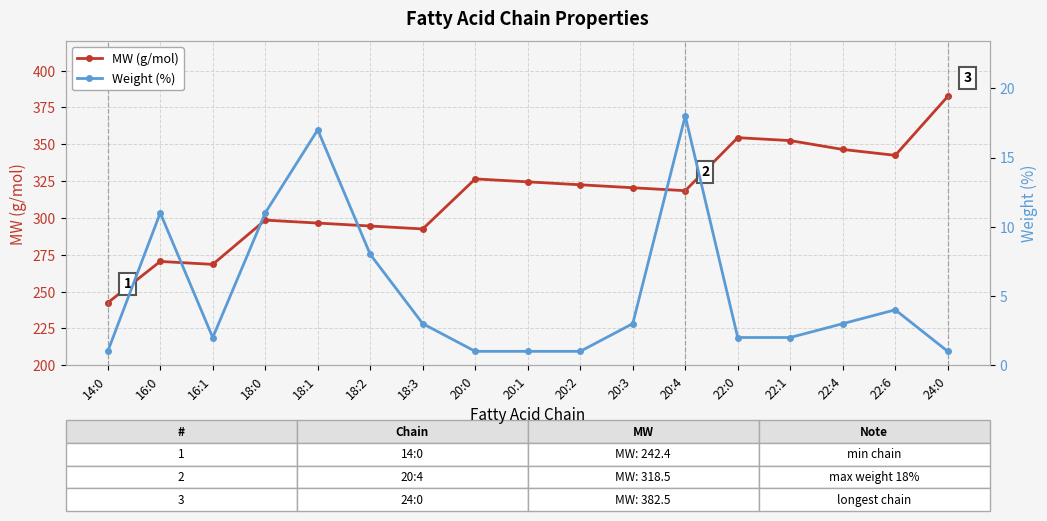

Where is MW (g/mol) nearest to the value 312?

20:4